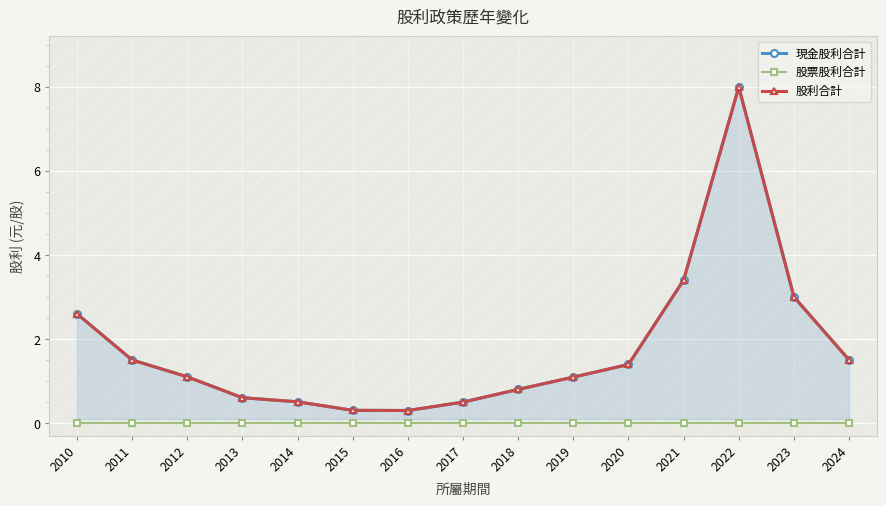

True or false: 現金股利合計 has a value of 4.5 at 2023.

False